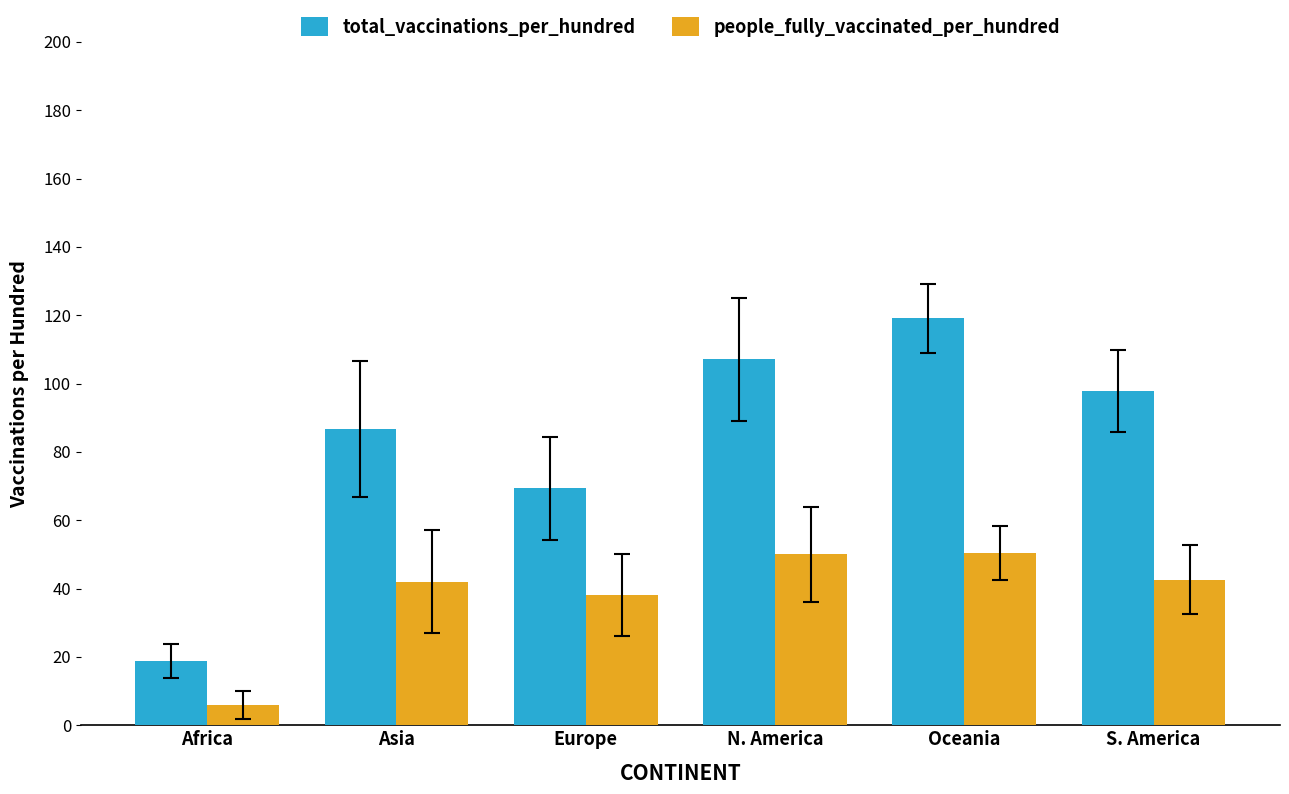

Is it true that total_vaccinations_per_hundred equals 23.7 at Asia?

False